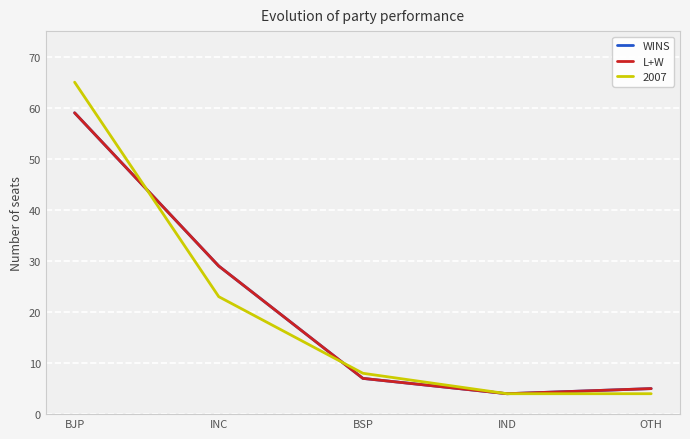

What is the label of the 2nd point from the right?

IND